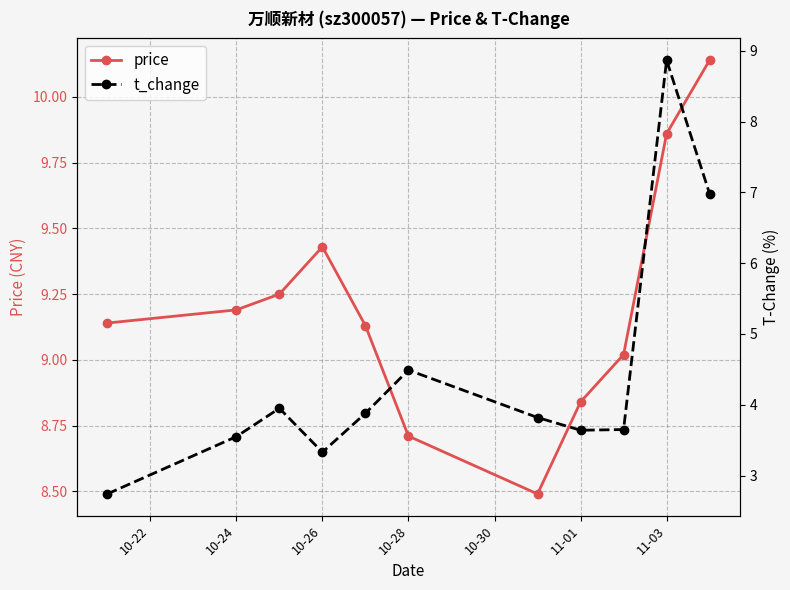

The value of price at 11-01 is 14.3. True or false?

False